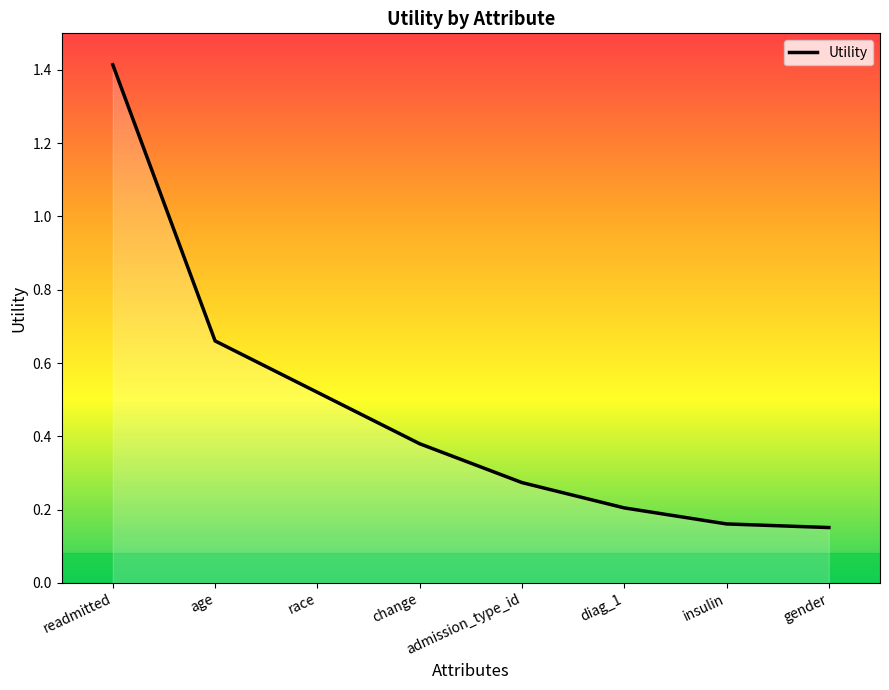

What is the sum of all values?

3.8